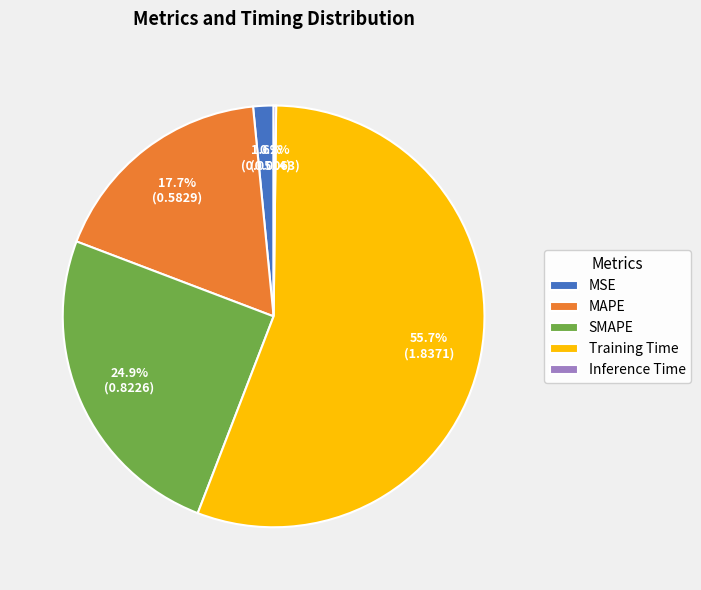

What percentage is NOT represented by MAPE?

82.3%